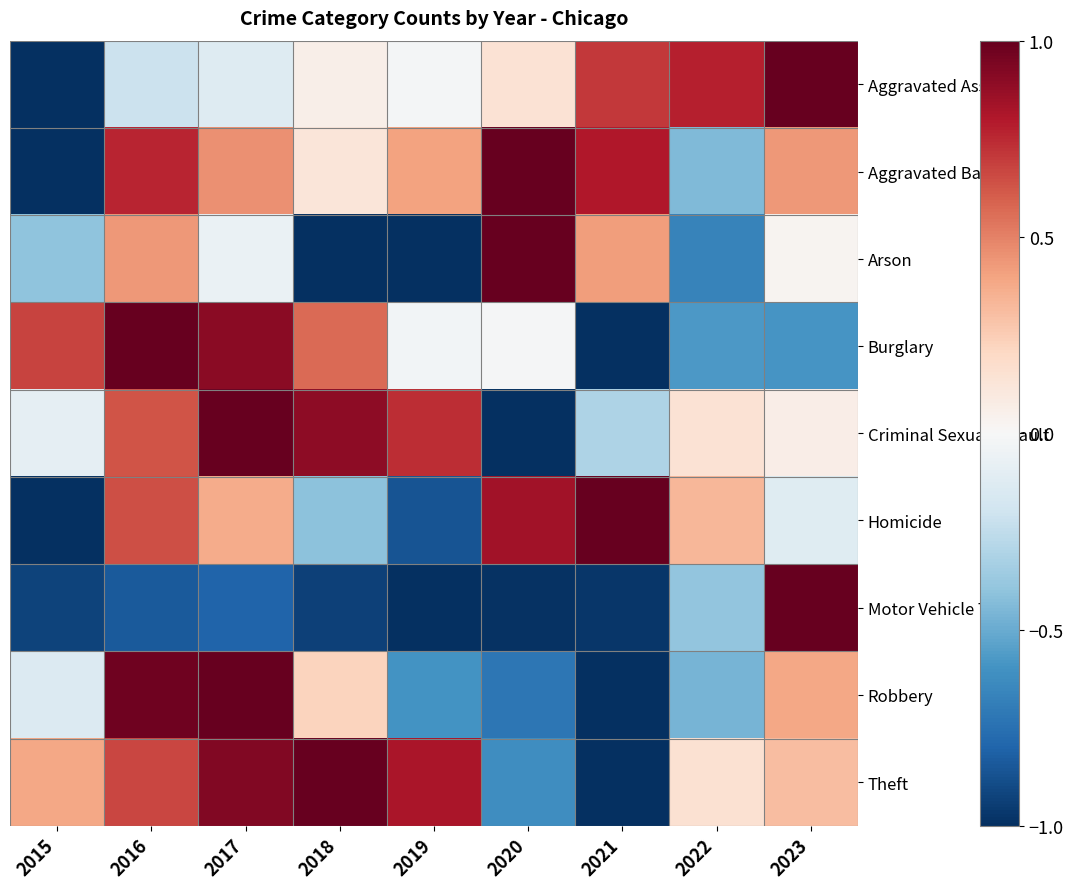

Which series has the largest total across all categories?

Theft